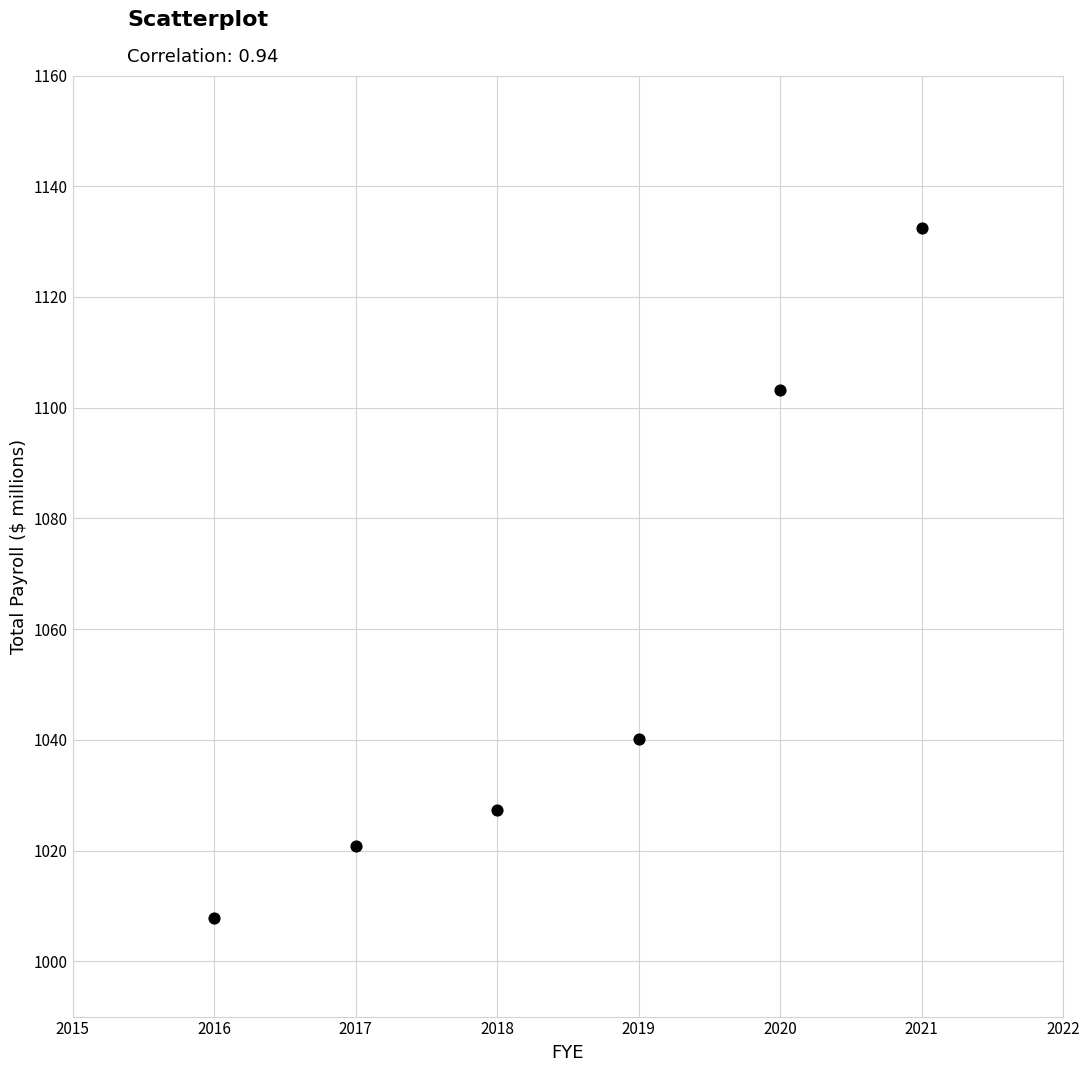

What Y value in the scatter plot is closest to 1070?

1040.2